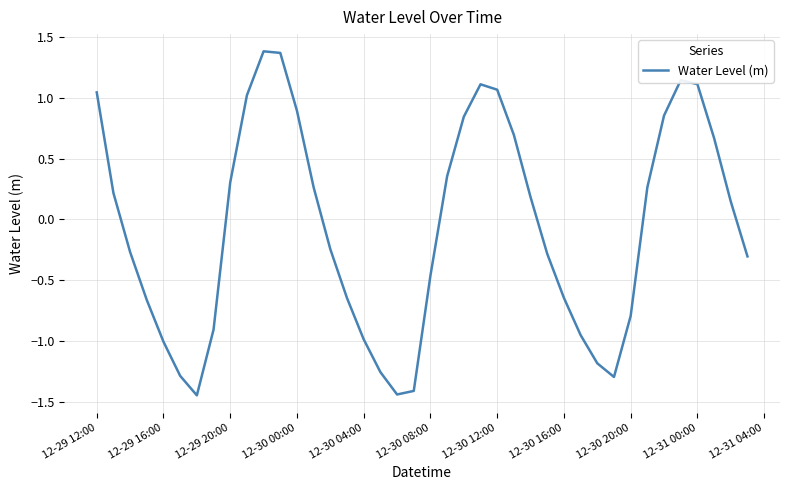

What is the difference between the maximum and minimum values?

2.8